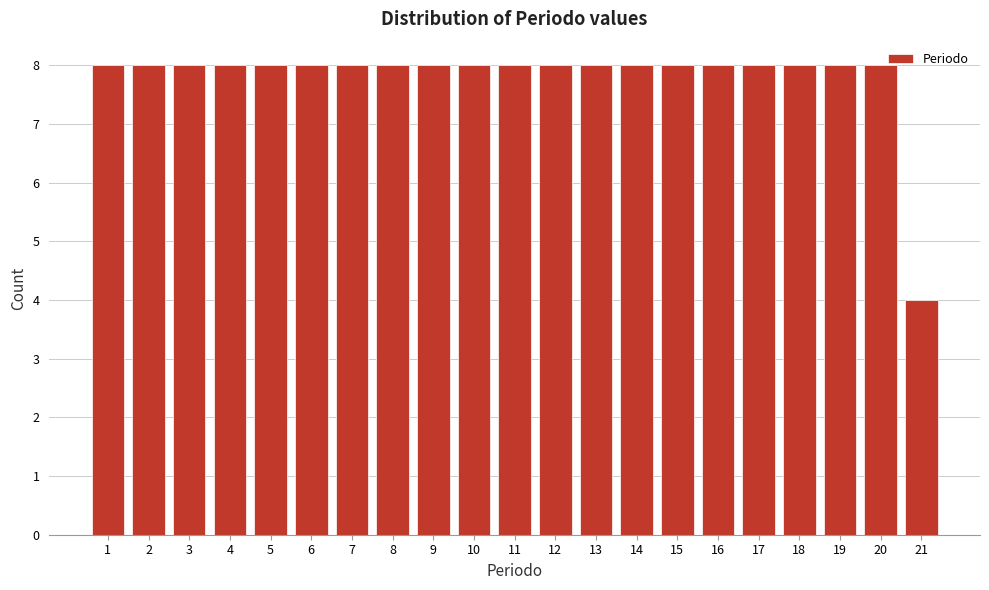

How tall is the bar that spans 12.5 to 13.5 on the x-axis? The values are not printed on the chart, so give them approximately, as read against the axis.

8